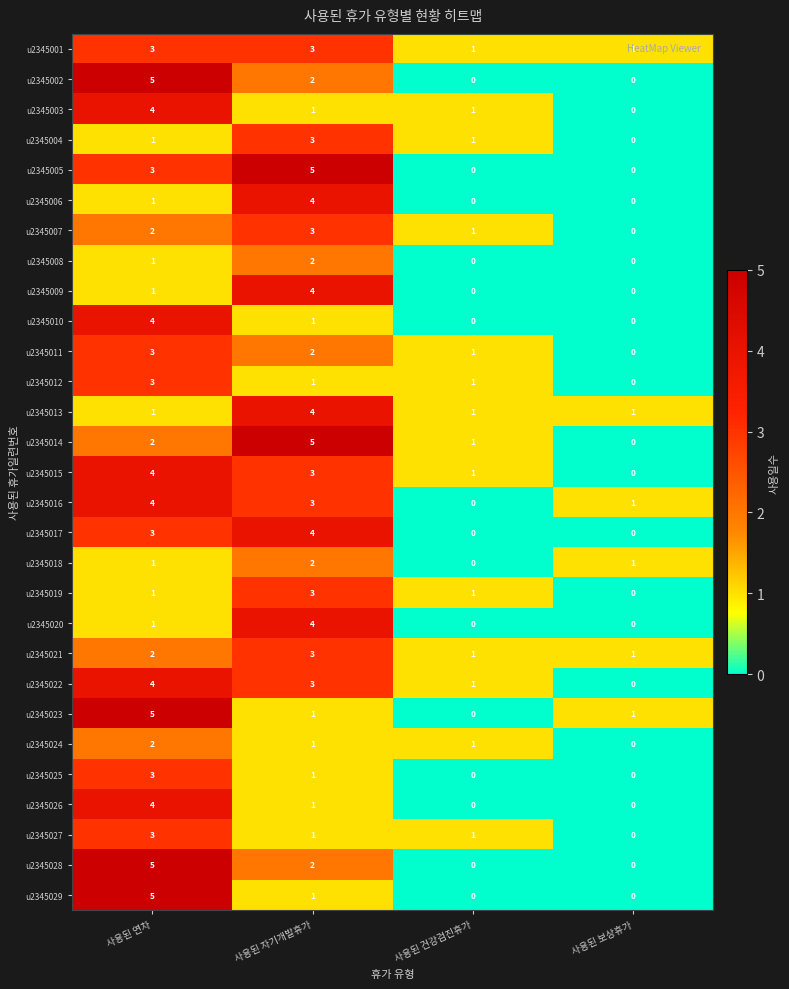

At which category is the sum across all series the highest?

사용된 연차